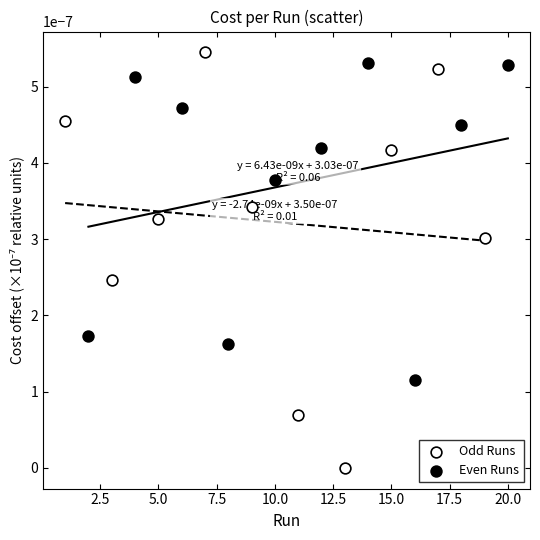

Which series reaches the maximum Y coordinate?

Odd Runs